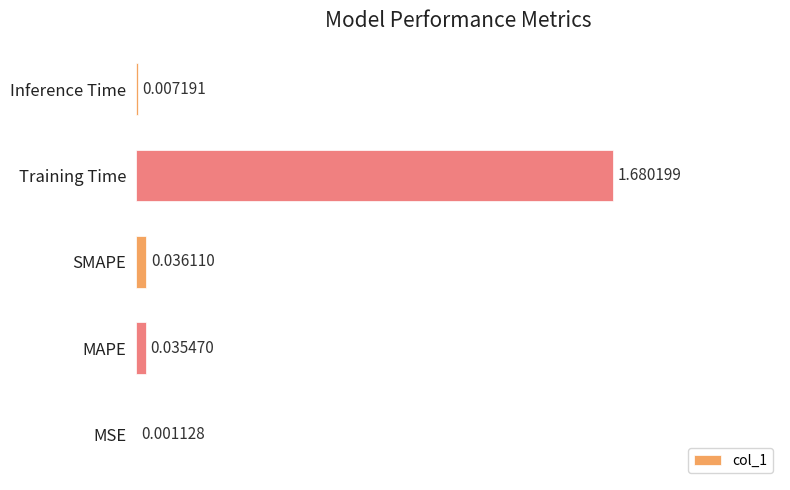

At which category does the chart reach its peak across all series?

Training Time